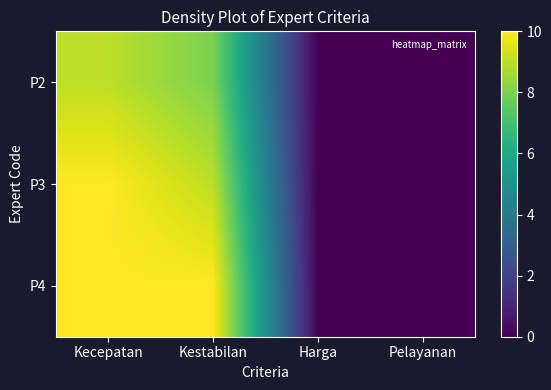

Reading left to right, what are all the values shown in this chart?

P2: Kecepatan=9	Kestabilan=8	Harga=0	Pelayanan=0
P3: Kecepatan=10	Kestabilan=9	Harga=0	Pelayanan=0
P4: Kecepatan=10	Kestabilan=10	Harga=0	Pelayanan=0